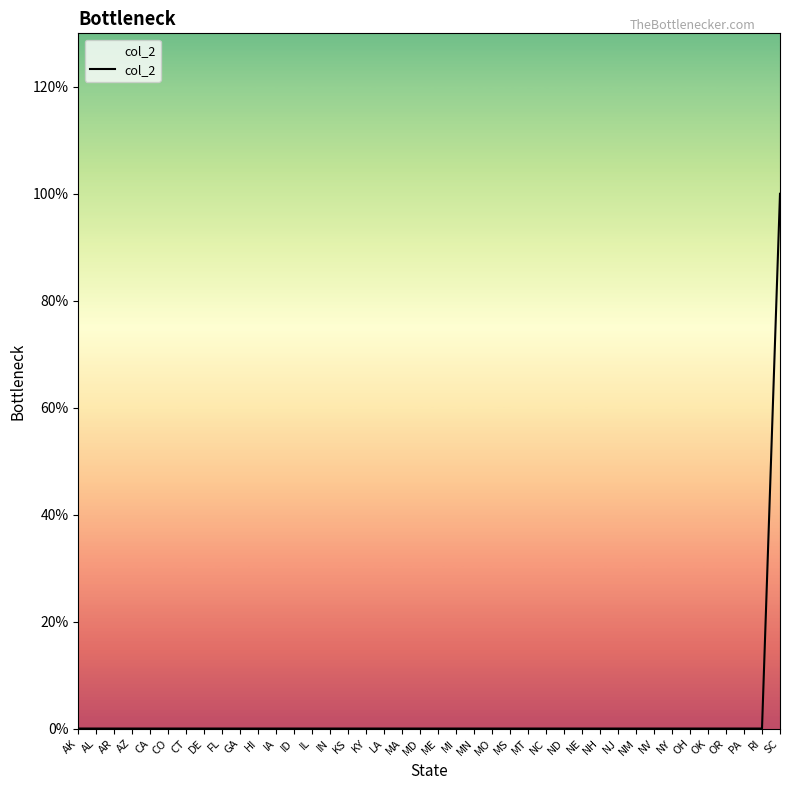

Is this an area chart (filled region under the line)?

Yes